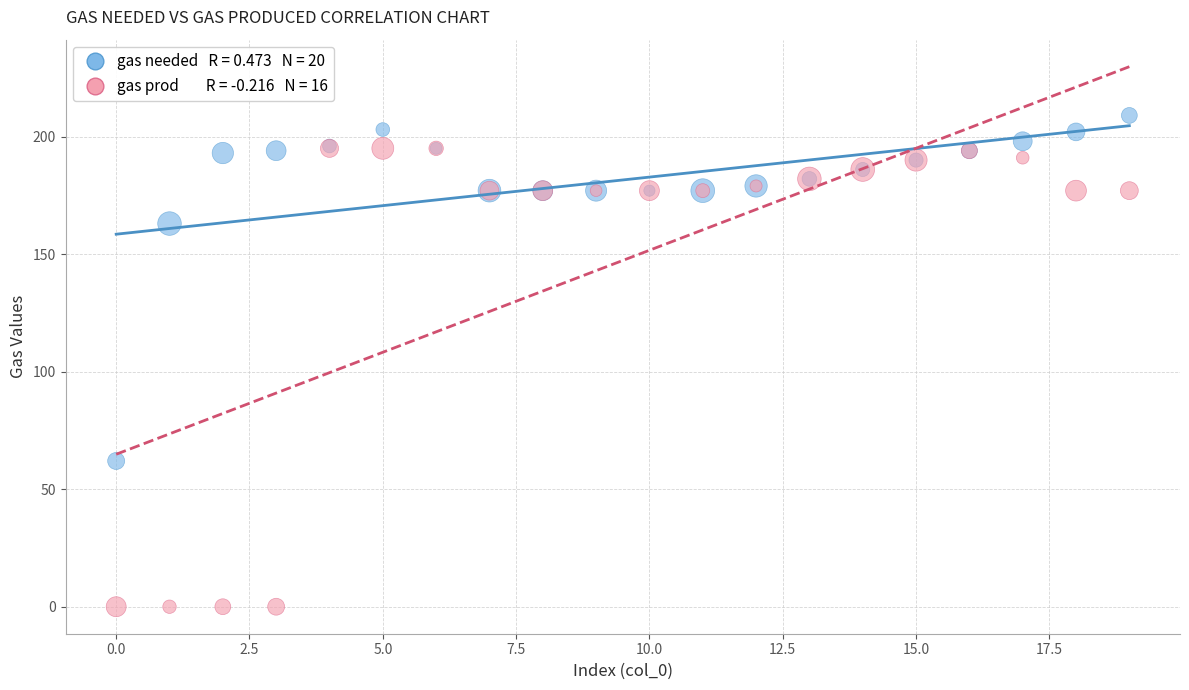

Across all series, what Y value is closest to 104?

62